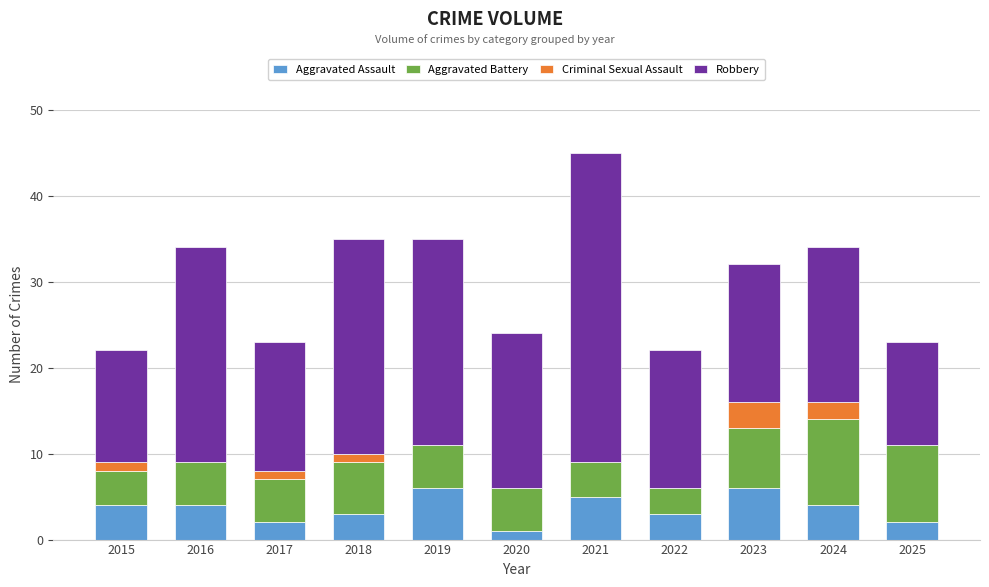

True or false: Aggravated Assault has a value of 6 at 2023.

True